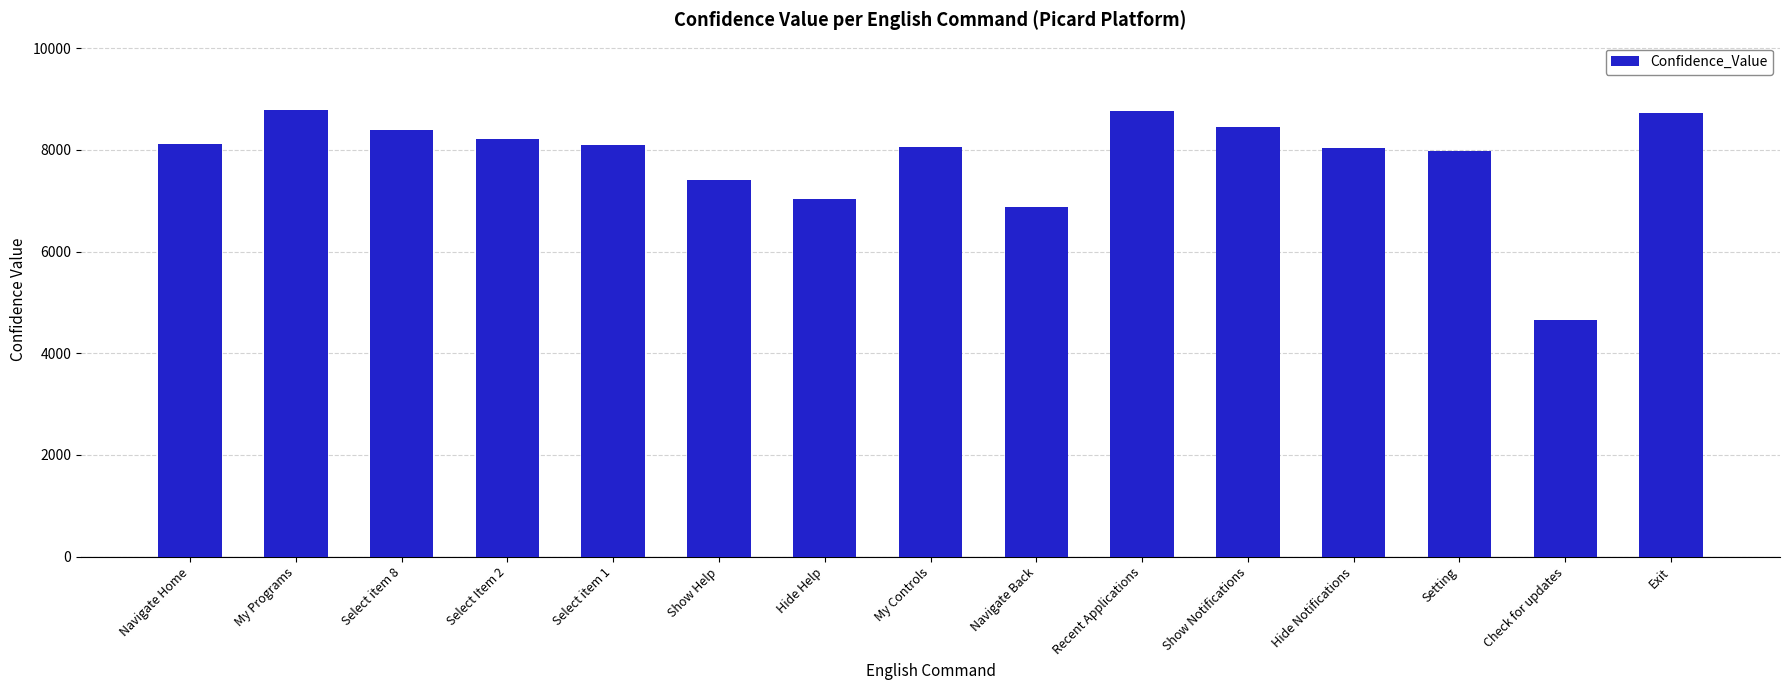

How many data points does each series have?

15